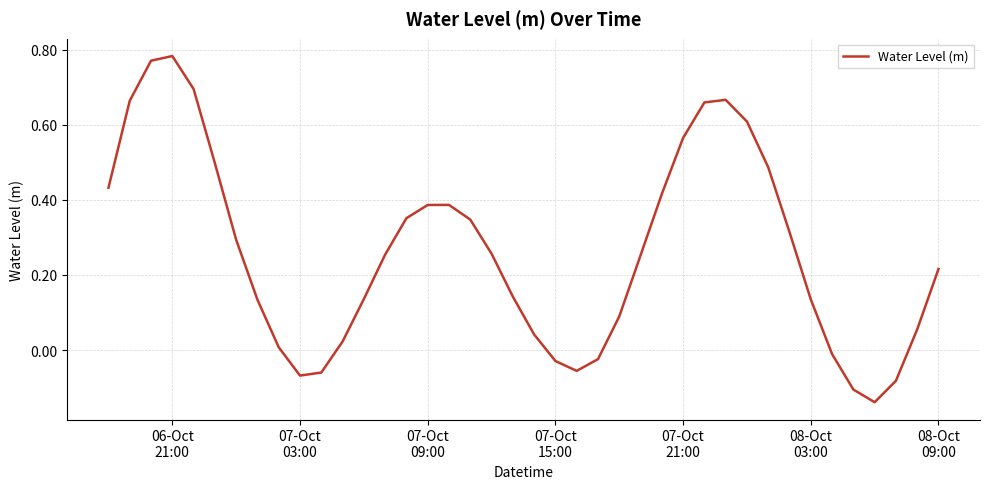

How many lines are shown in the chart?

1